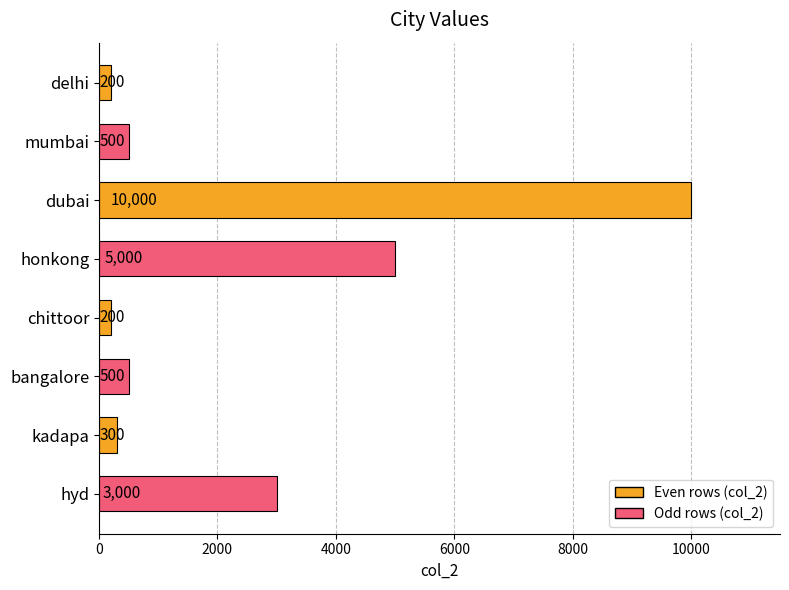

Count the number of data series in this chart.

1